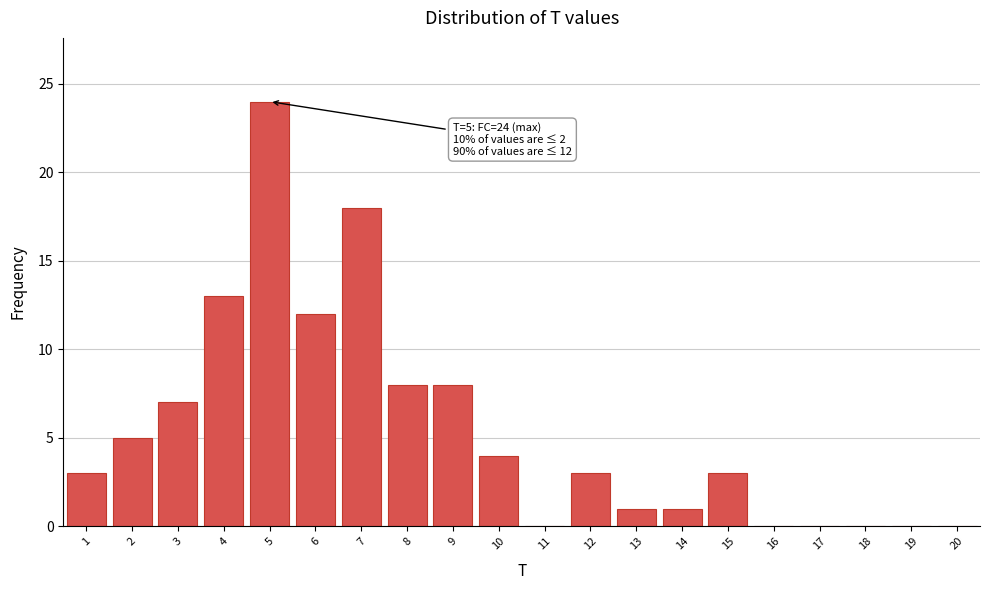

Reading right to left, extract all data points from this chart.

20=0	19=0	18=0	17=0	16=0	15=3	14=1	13=1	12=3	11=0	10=4	9=8	8=8	7=18	6=12	5=24	4=13	3=7	2=5	1=3